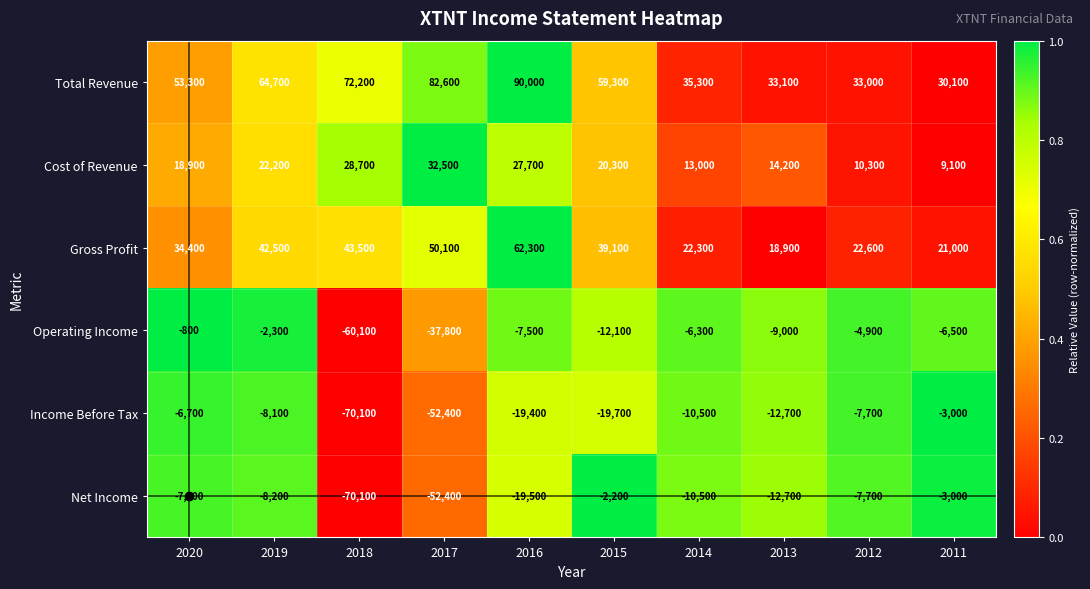

At which category is the sum across all series the highest?

2016